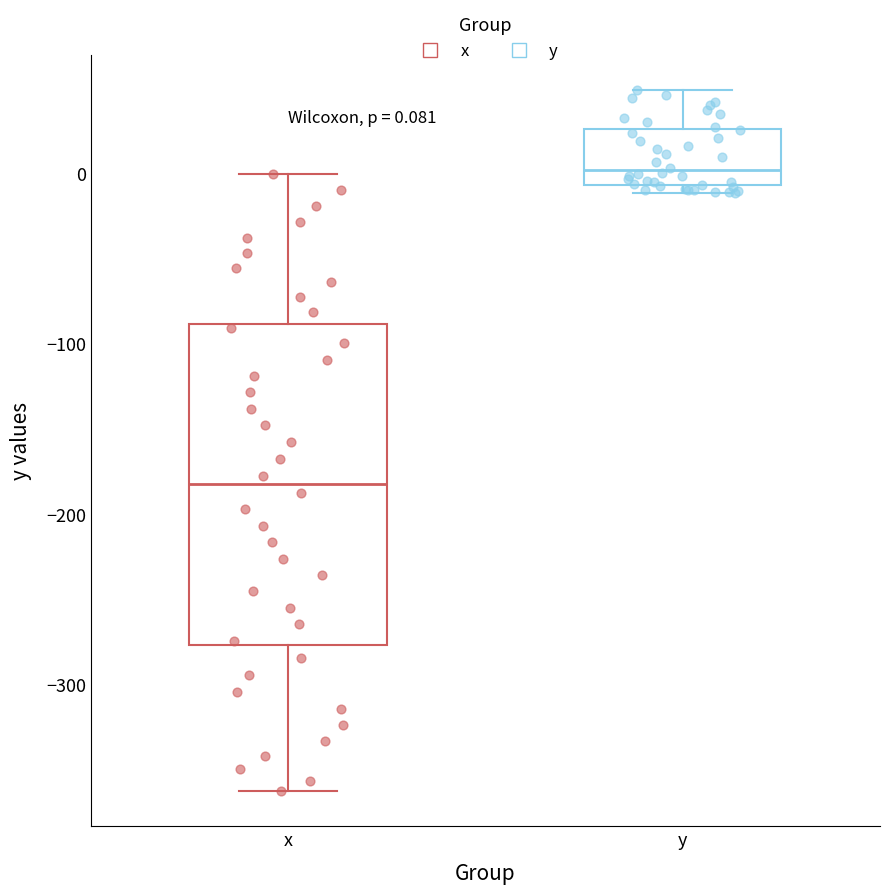

Which box's median line is the lowest?

x